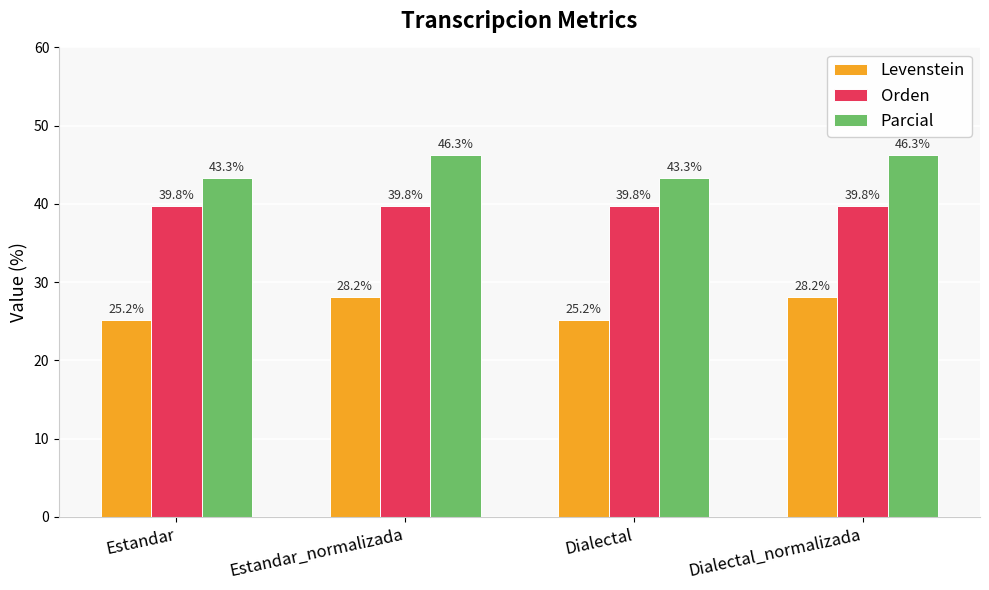

The Orden series shows 39.8 at Dialectal. True or false?

True